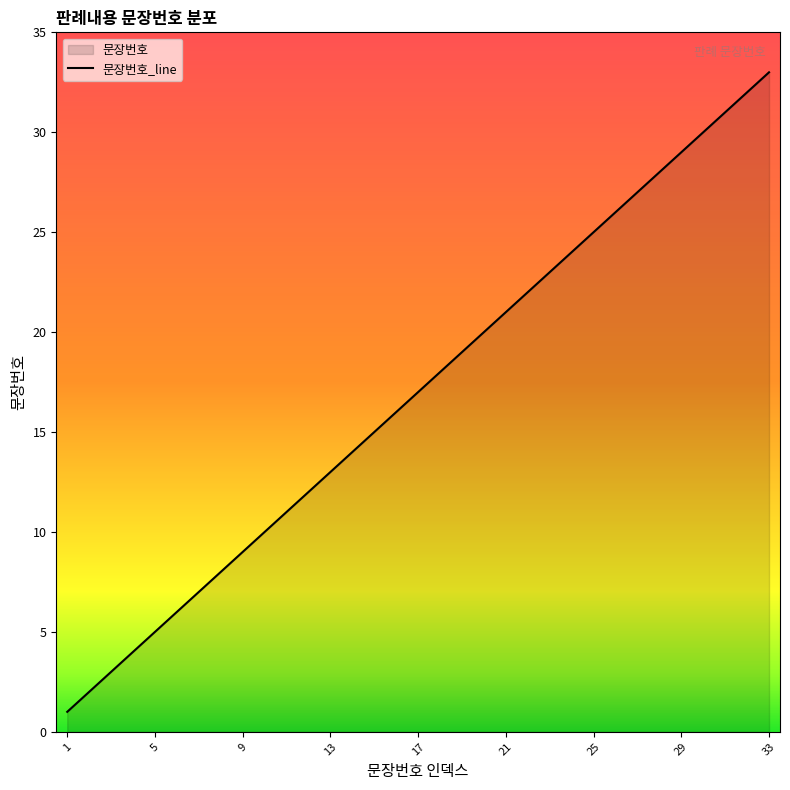

At which label is the value closest to 17?

17